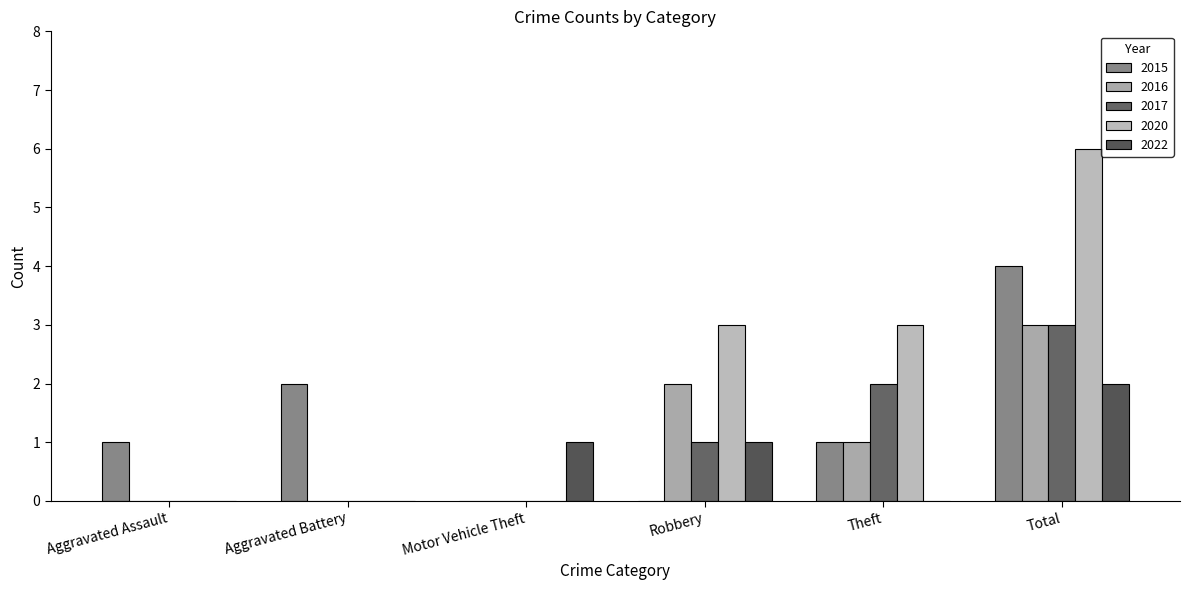

Reading left to right, extract all data points from this chart.

2015: 1	2	0	0	1	4
2016: 0	0	0	2	1	3
2017: 0	0	0	1	2	3
2020: 0	0	0	3	3	6
2022: 0	0	1	1	0	2